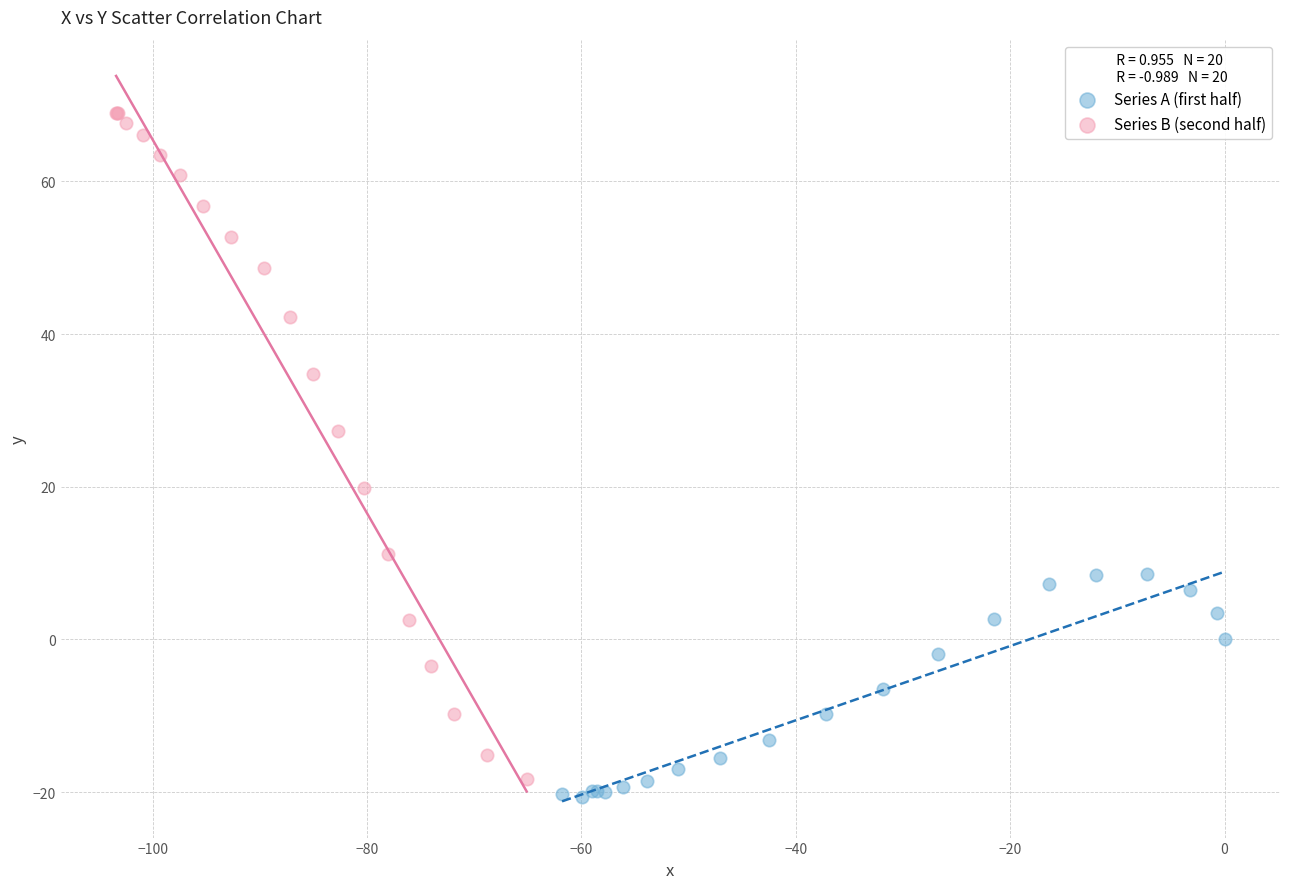

Which series has the largest Y range (max minus min)?

Series B (second half)